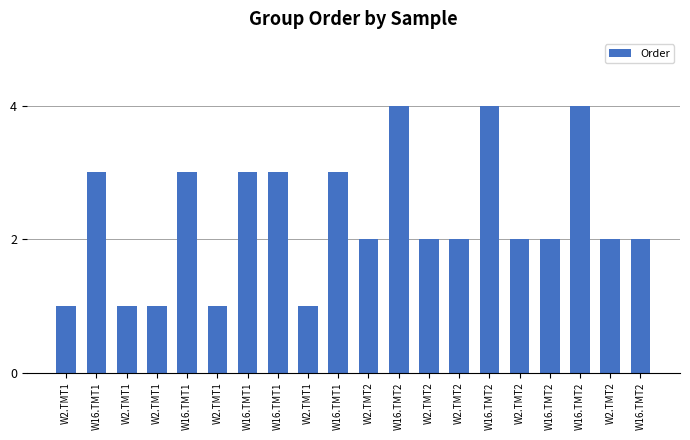

How many bars are there in total?

20